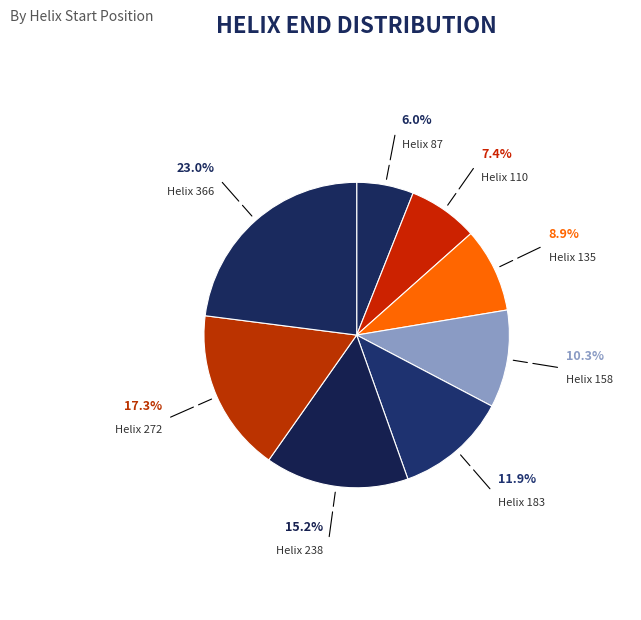

Is there a majority slice in this chart?

No